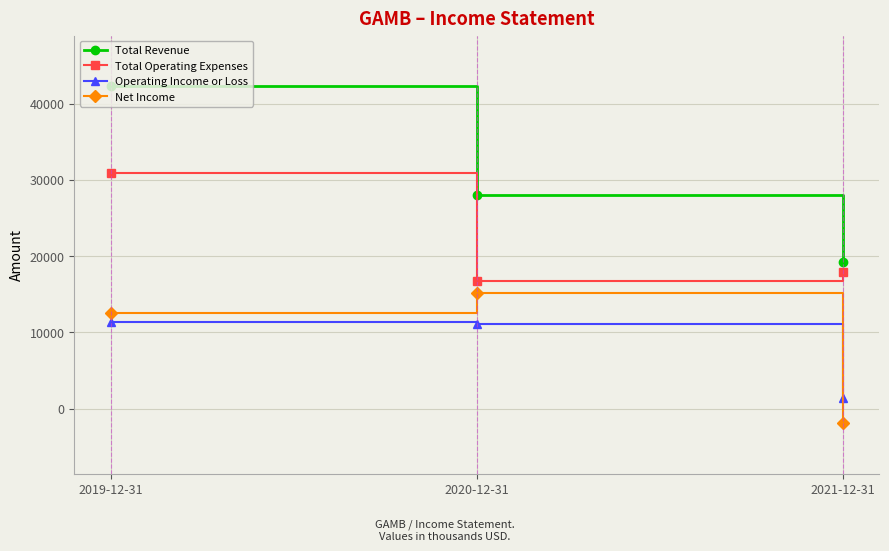

Which series changed the most between 2019-12-31 and 2020-12-31?

Total Revenue